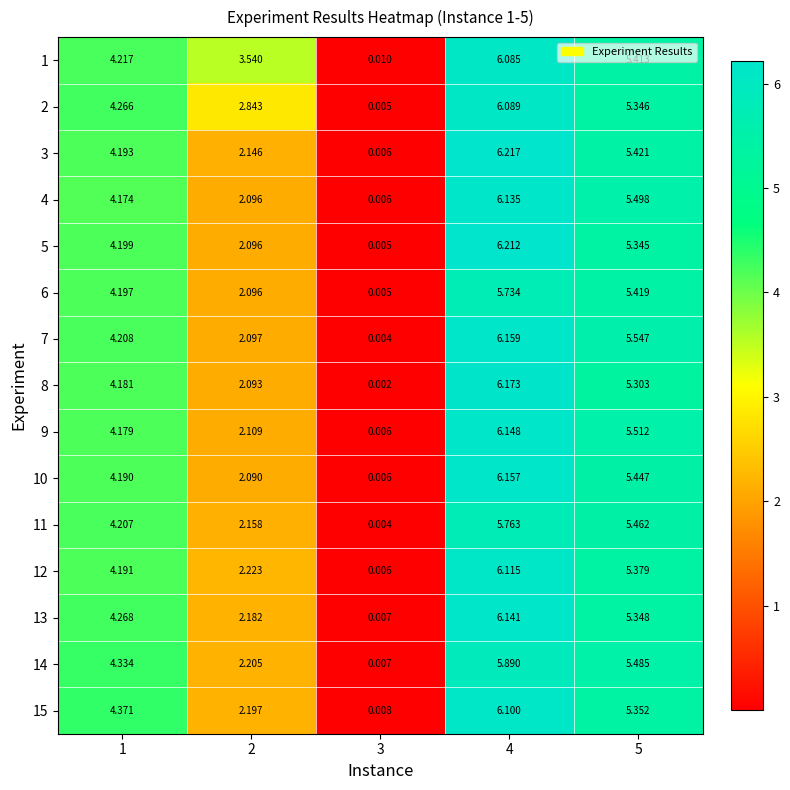

Which series has the largest total across all categories?

1